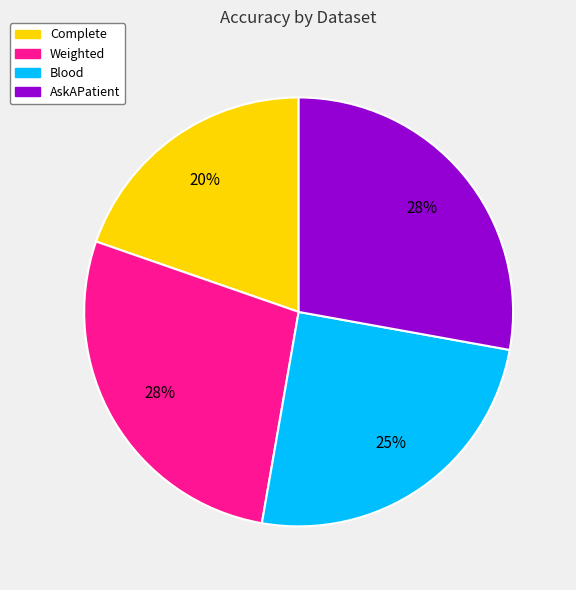

Does AskAPatient represent more than half of the total?

No